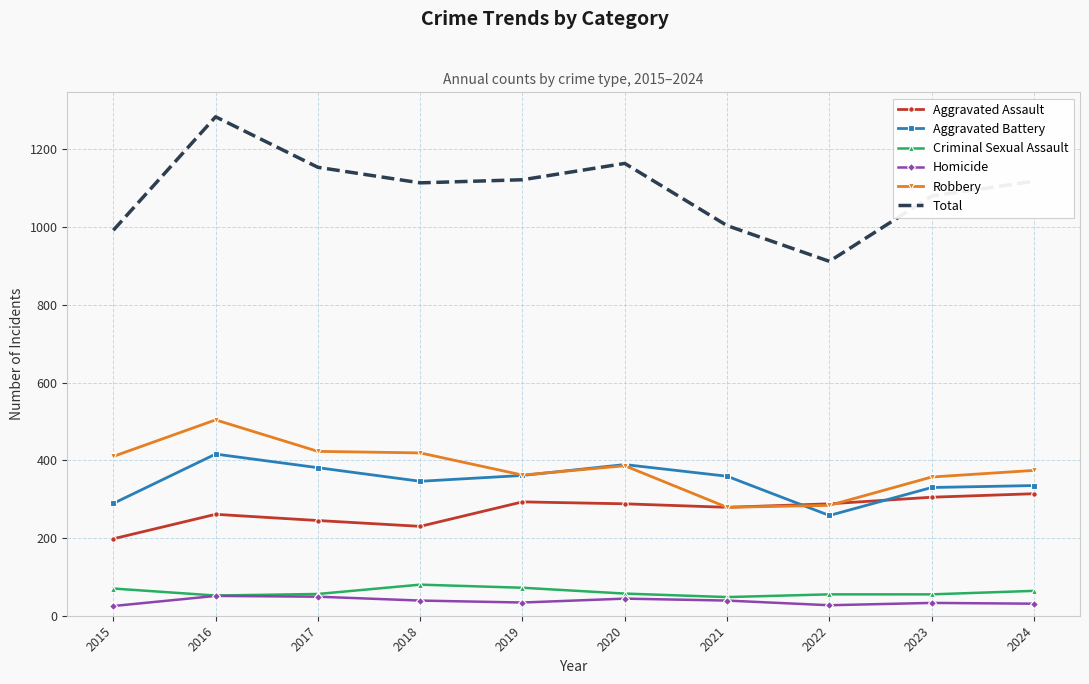

Is the value of Total at 2022 greater than the value of Aggravated Assault at 2020?

Yes